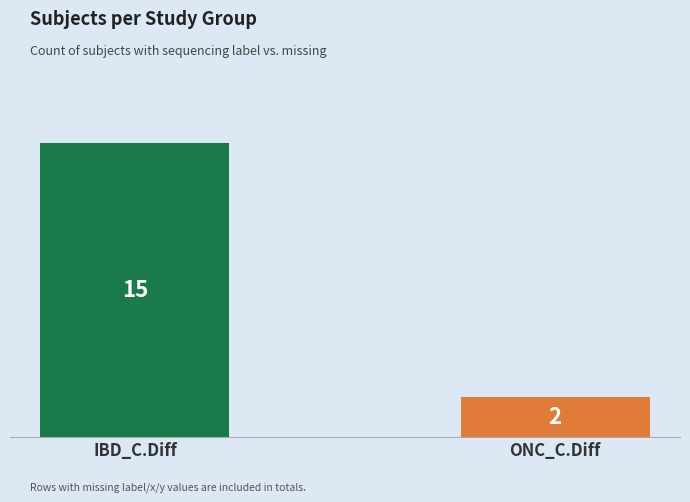

Approximately how many times larger is the value at IBD_C.Diff compared to ONC_C.Diff?

7.5